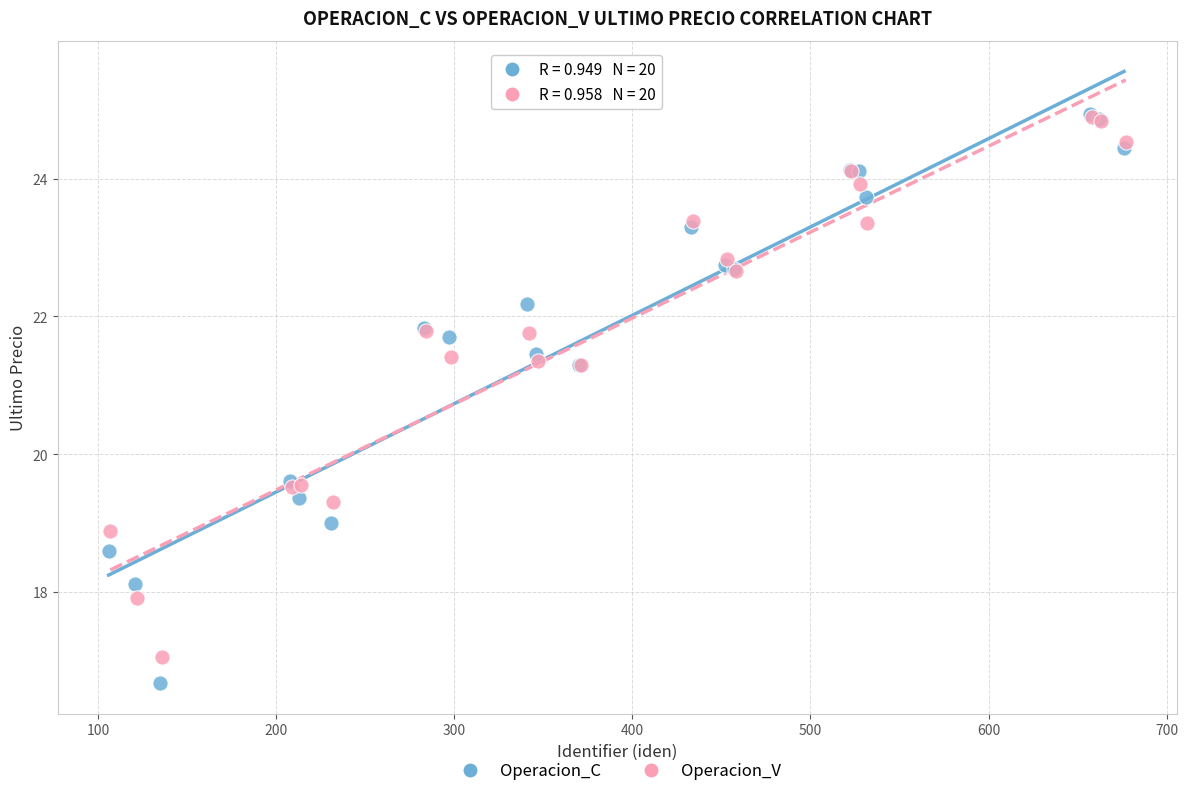

Which series has the widest spread of Y values?

Operacion_C